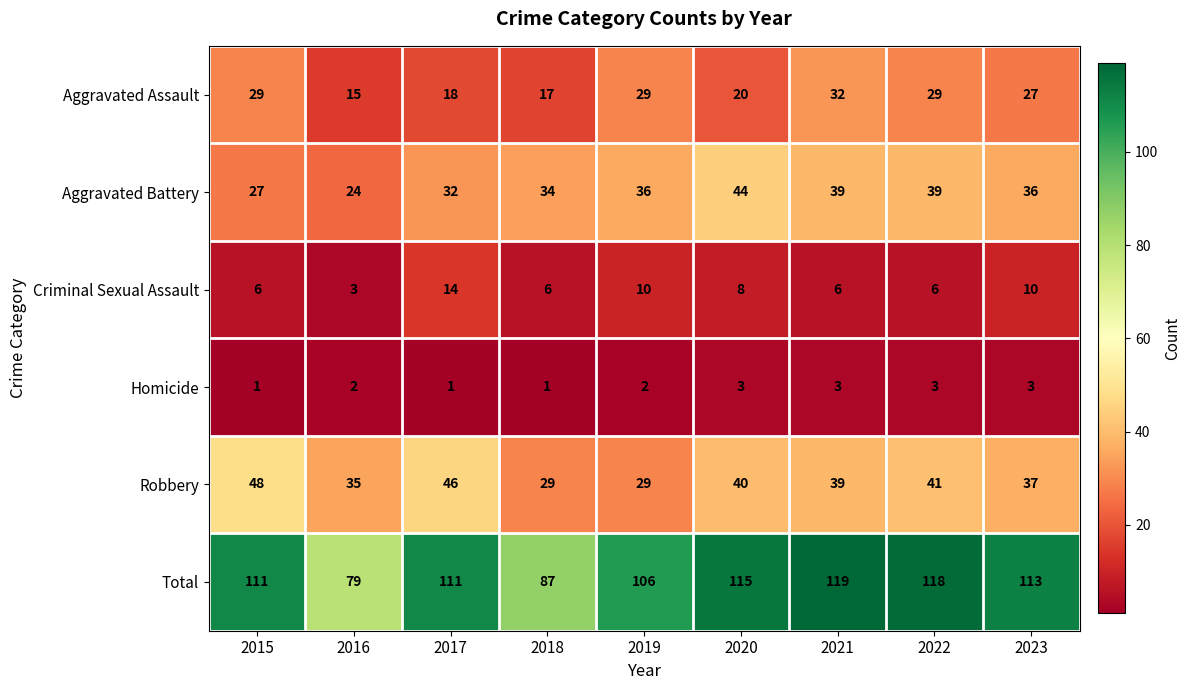

What is the spread (max minus min) of values at 2016?

77